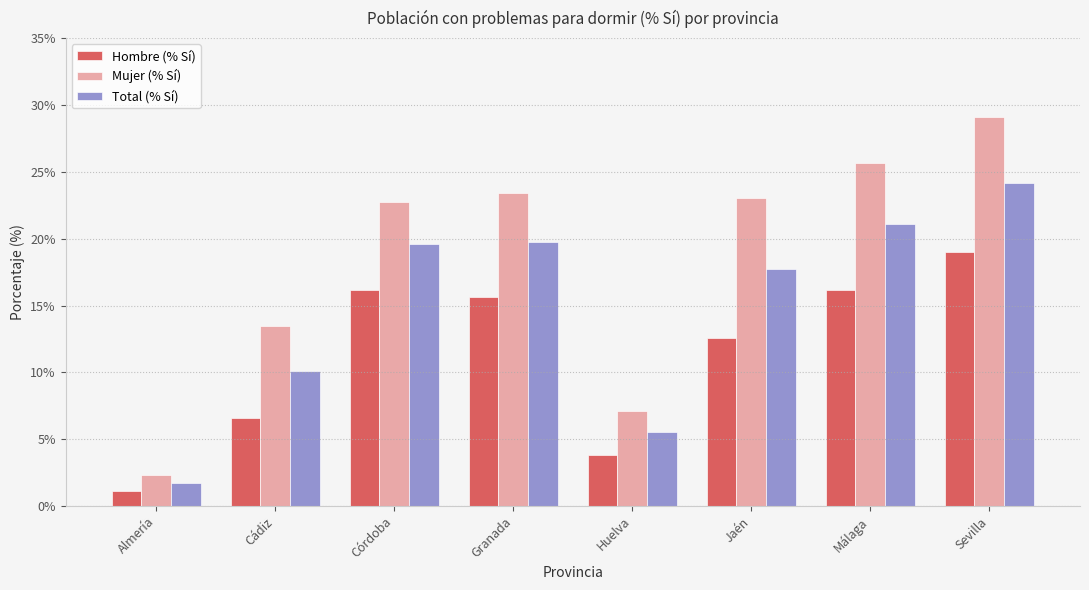

Rank the series by their maximum value, from highest to lowest.

Mujer (% Sí), Total (% Sí), Hombre (% Sí)